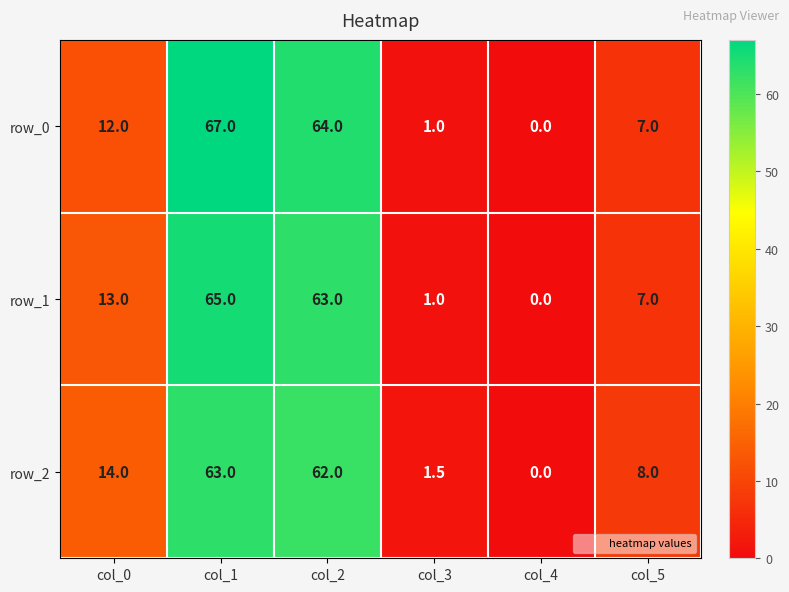

Reading right to left, extract all data points from this chart.

row_0: col_5=7.0	col_4=0.0	col_3=1.0	col_2=64.0	col_1=67.0	col_0=12.0
row_1: col_5=7.0	col_4=0.0	col_3=1.0	col_2=63.0	col_1=65.0	col_0=13.0
row_2: col_5=8.0	col_4=0.0	col_3=1.5	col_2=62.0	col_1=63.0	col_0=14.0